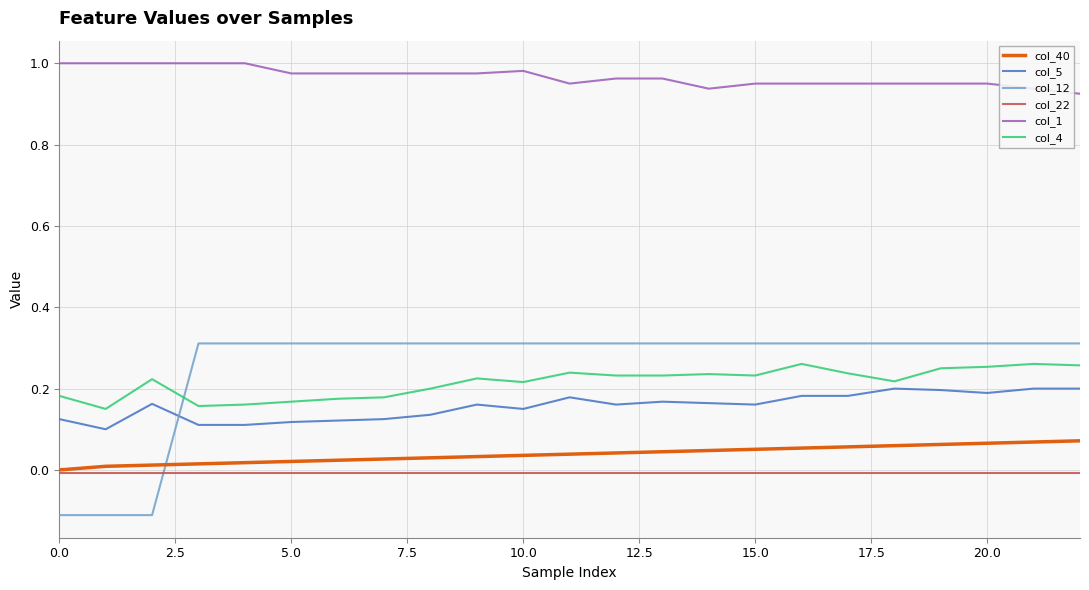

Which series has the largest range (max minus min)?

col_12